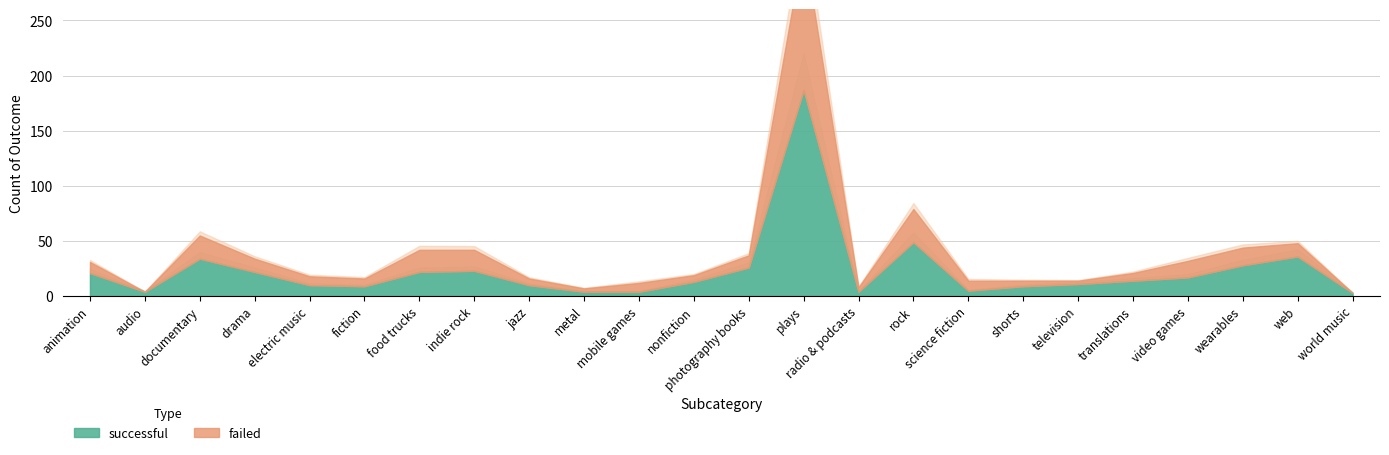

Where is the first local maximum for successful?

documentary